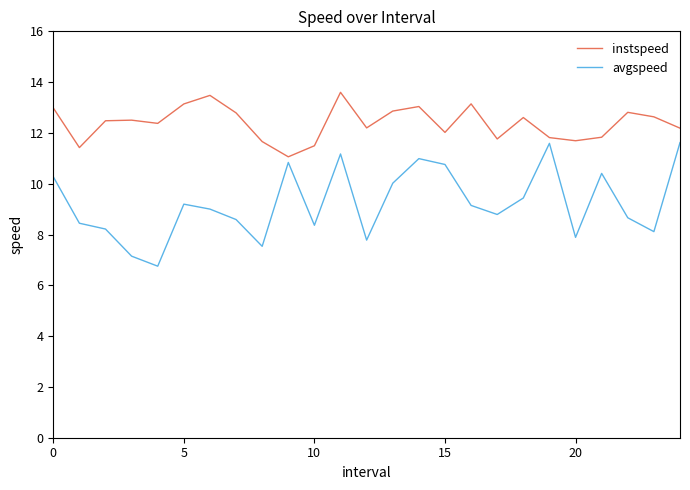

What is the difference between the maximum and minimum values in the avgspeed series?

4.9